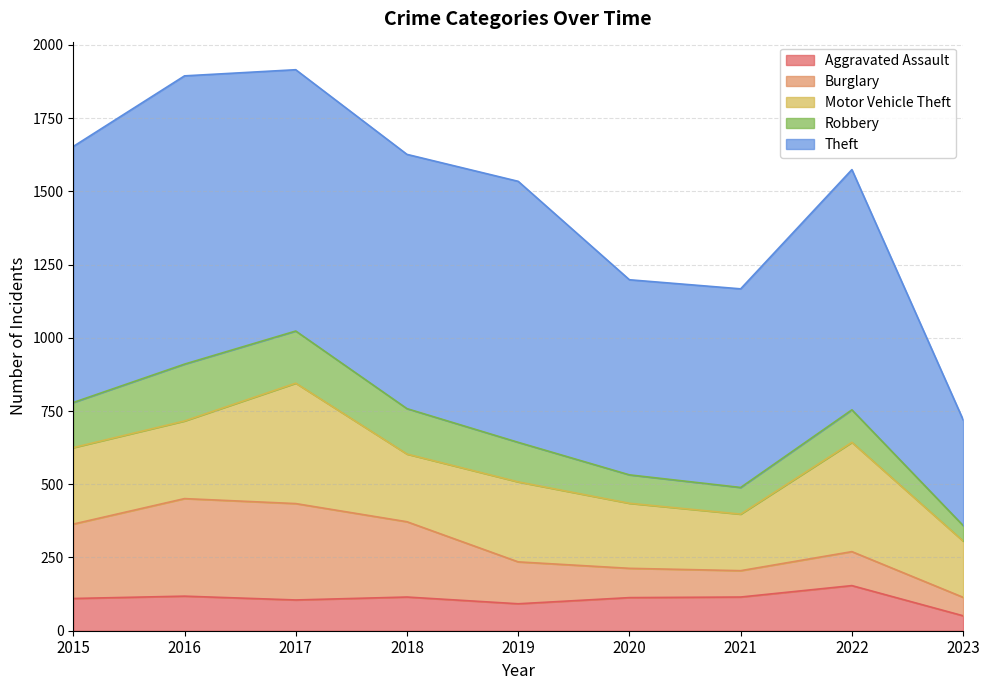

What is the value of the Aggravated Assault point at the 9th from the left?

51